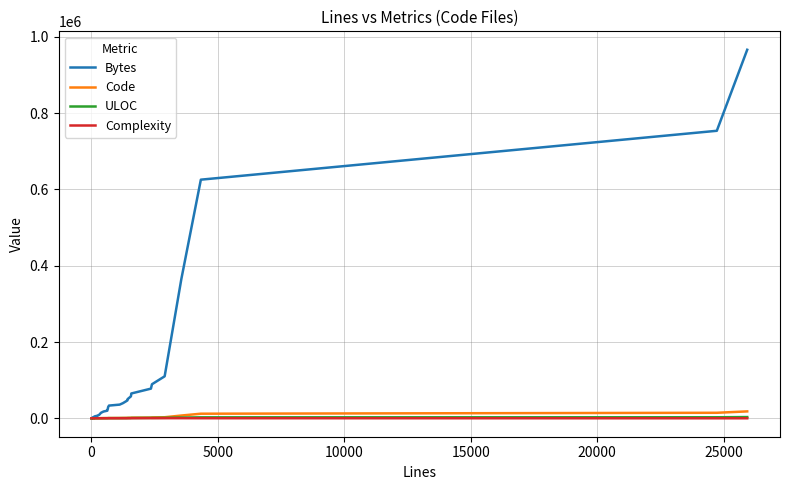

What are all the series names shown in the legend?

Bytes, Code, ULOC, Complexity